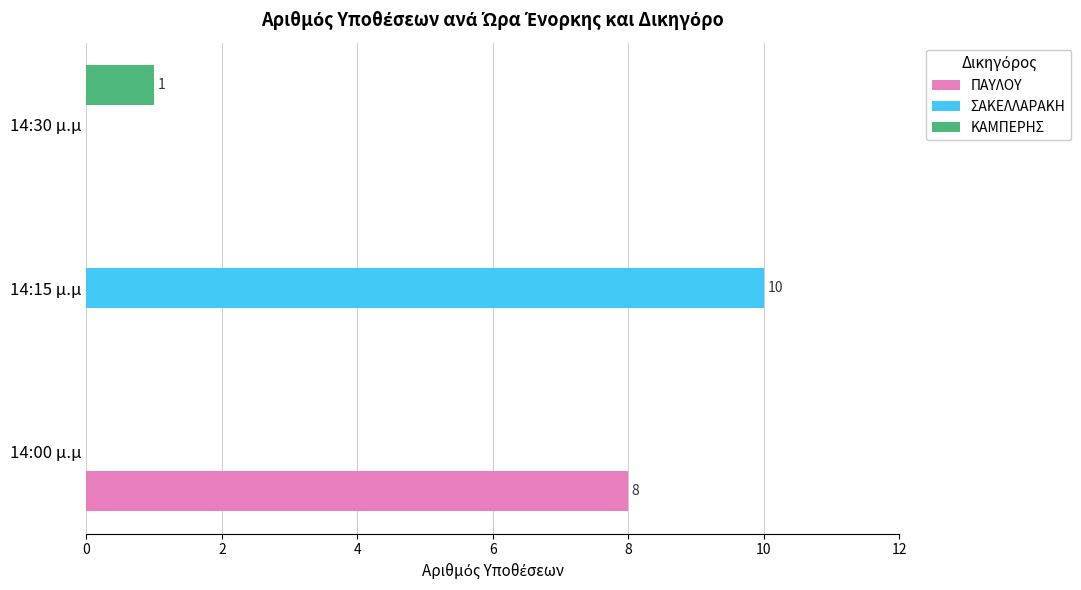

What are all the series names shown in the legend?

ΠΑΥΛΟΥ, ΣΑΚΕΛΛΑΡΑΚΗ, ΚΑΜΠΕΡΗΣ